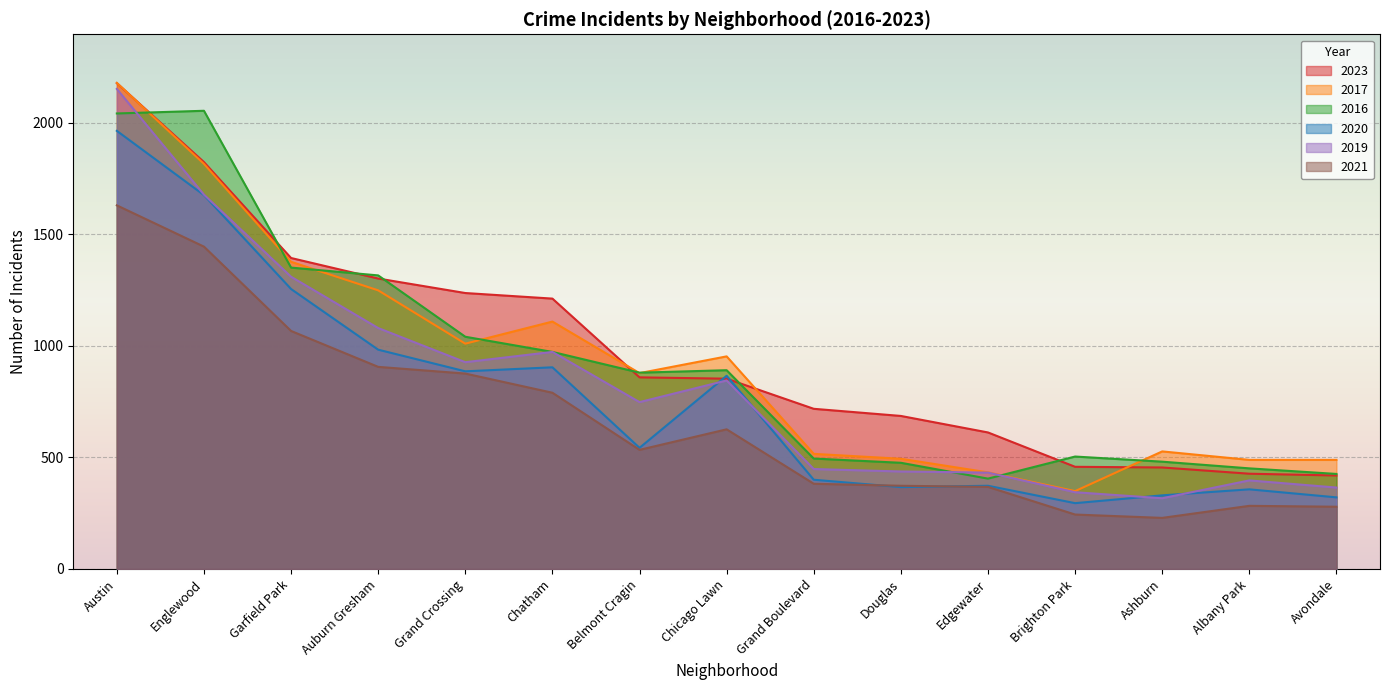

What is the total value across all series at Austin?

12145